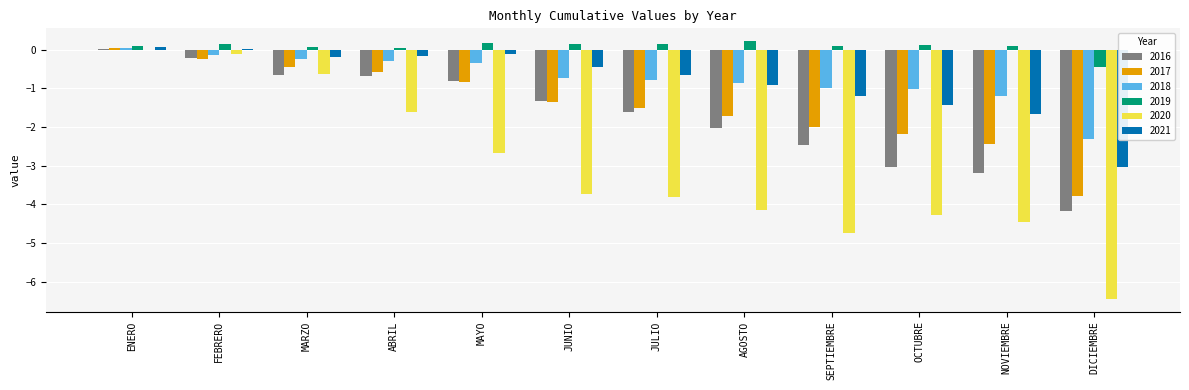

What is the sum of all 2019 values?

0.9